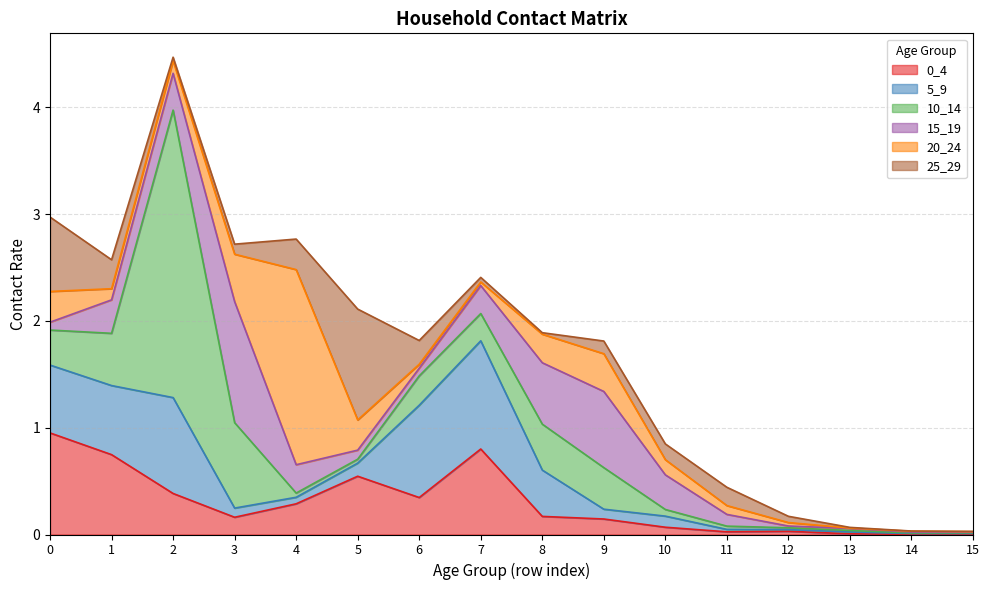

At which category is the sum across all series the highest?

2